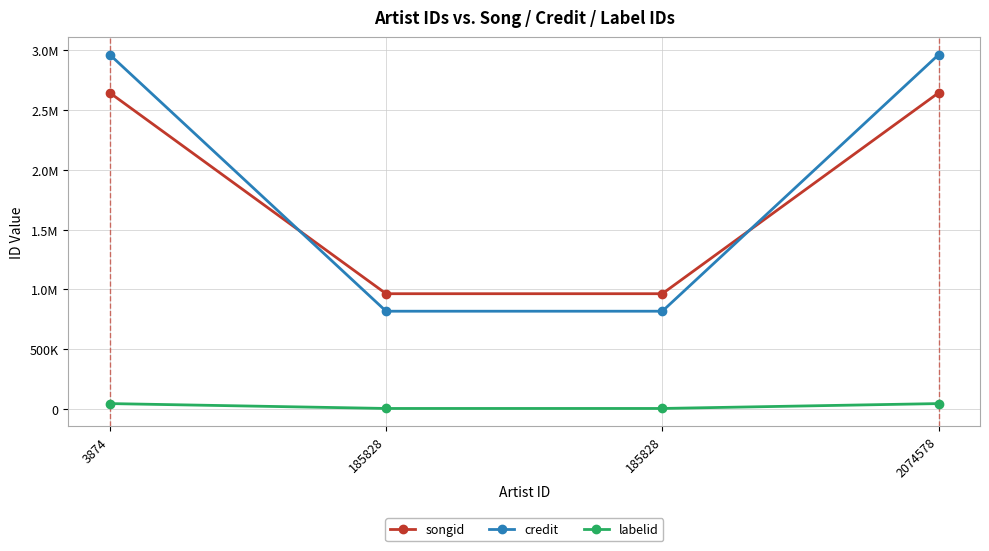

Reading right to left, what are all the values shown in this chart?

songid: 2074578=2643907	185828=964520	185828=964515	3874=2643907
credit: 2074578=2962464	185828=818199	185828=818199	3874=2962464
labelid: 2074578=45976	185828=5197	185828=5197	3874=45976